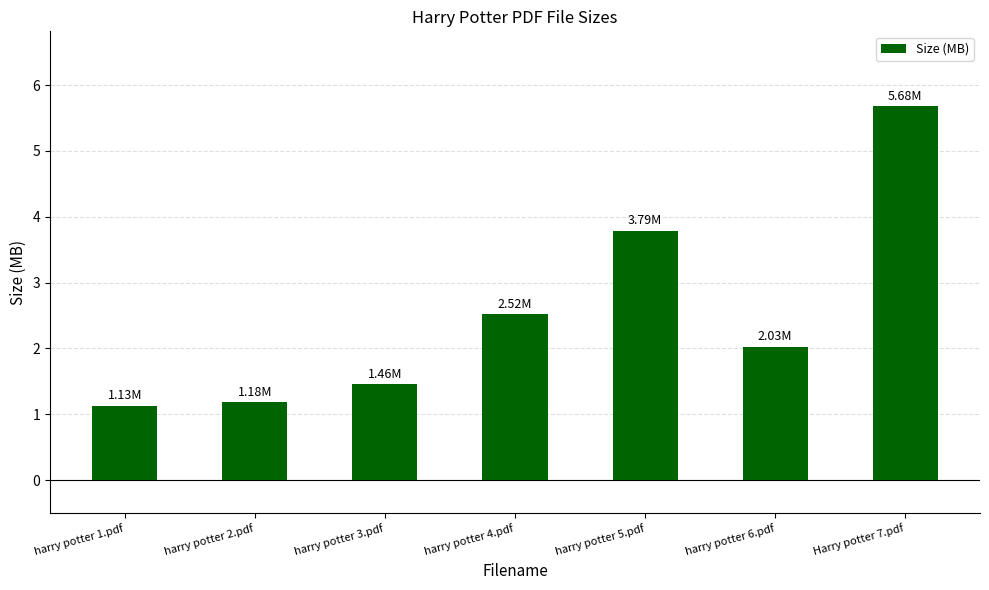

What is the change in value from harry potter 3.pdf to harry potter 5.pdf?

+2.3